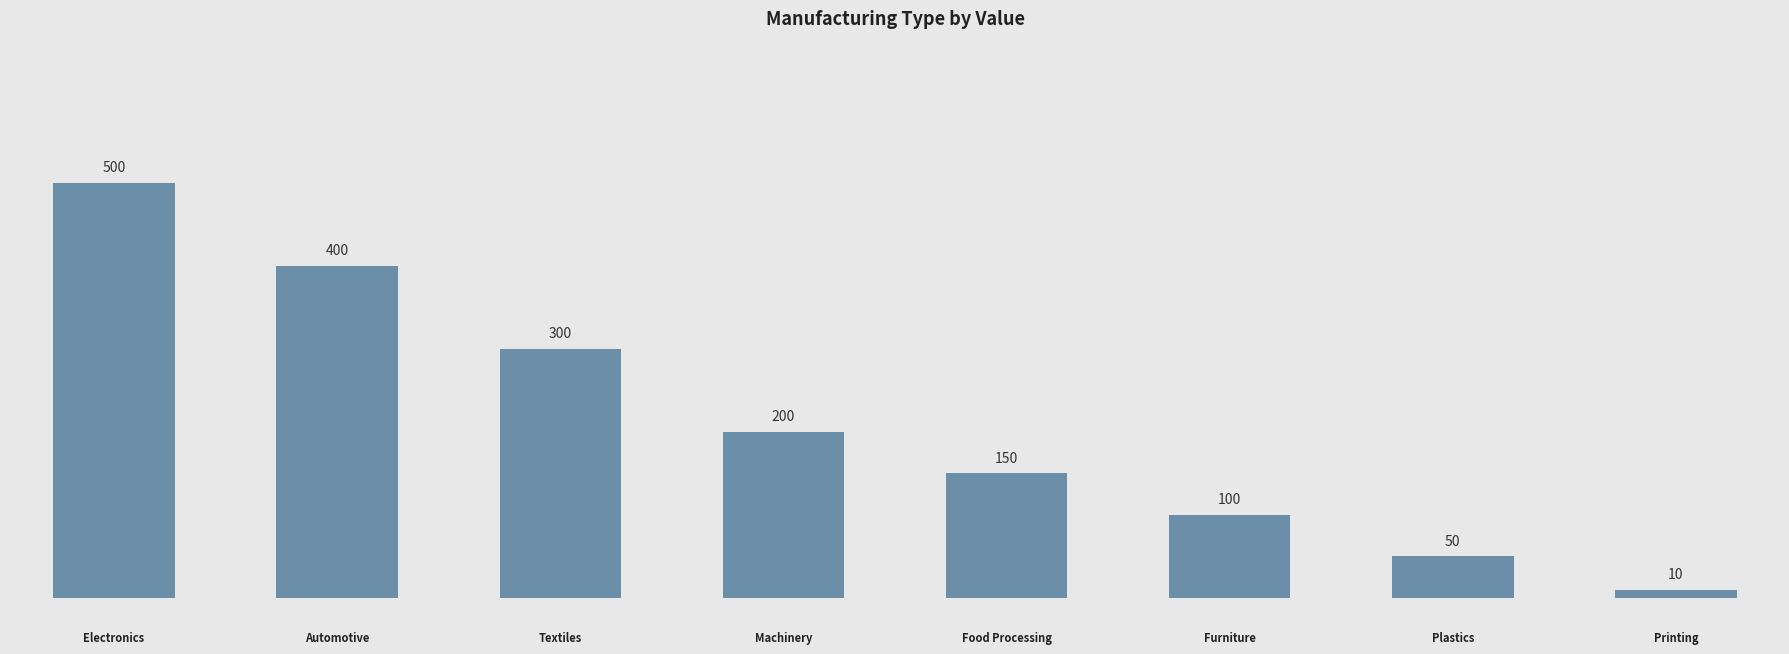

What is the minimum value shown in the chart?

10